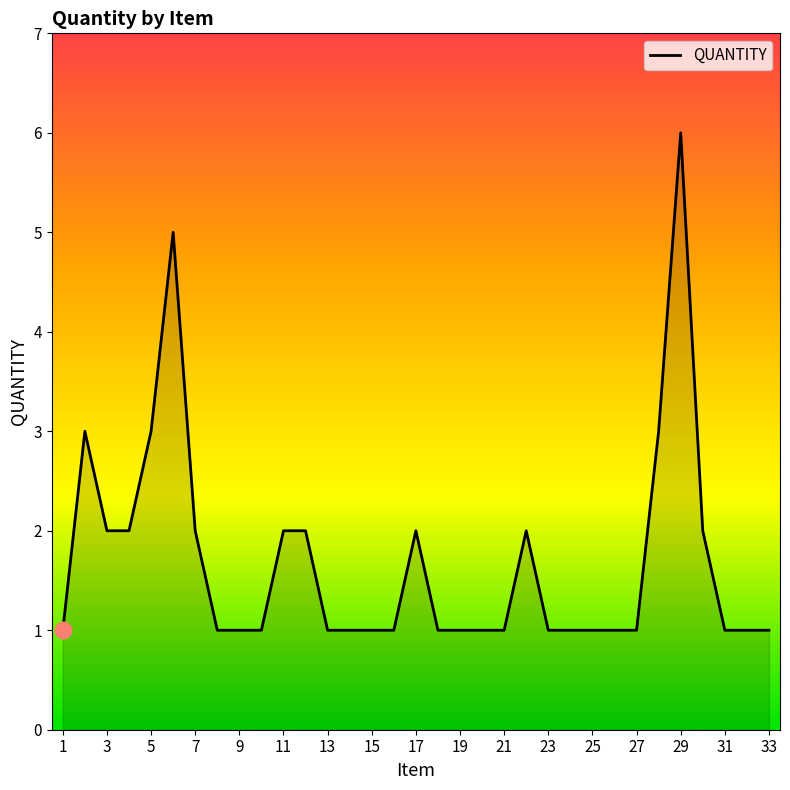

What is the maximum value shown in the chart?

6